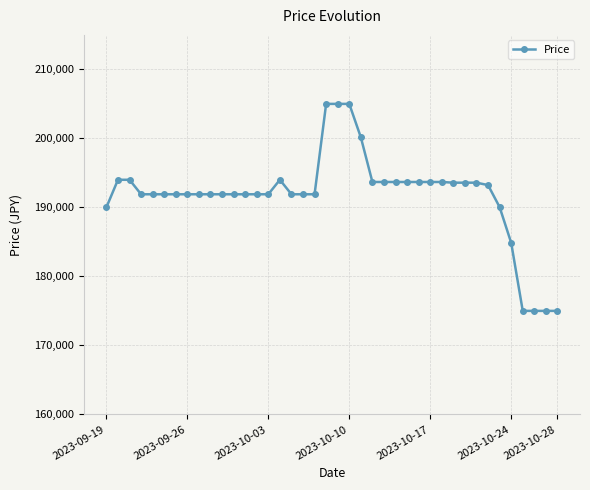

What is the difference between the maximum and minimum values?

30000